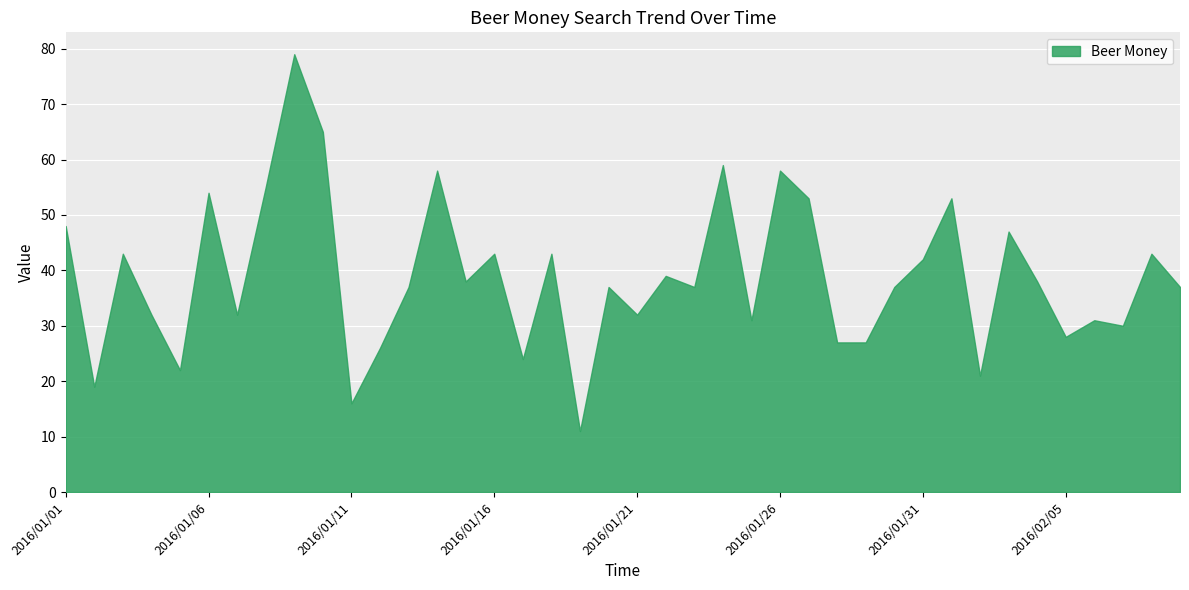

How many data points does each series have?

40